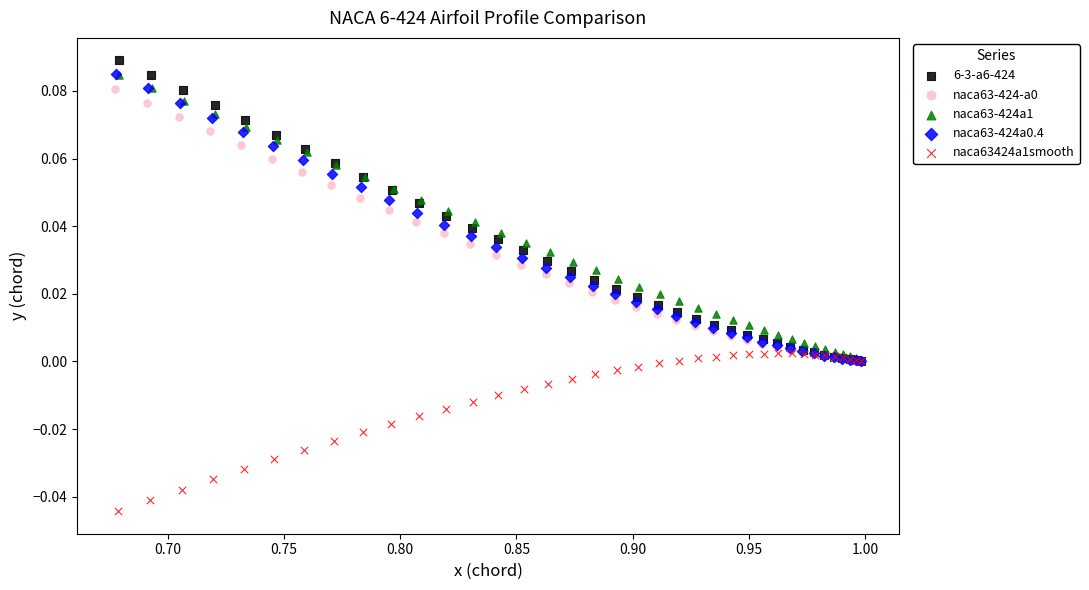

Which series has the widest spread of Y values?

6-3-a6-424